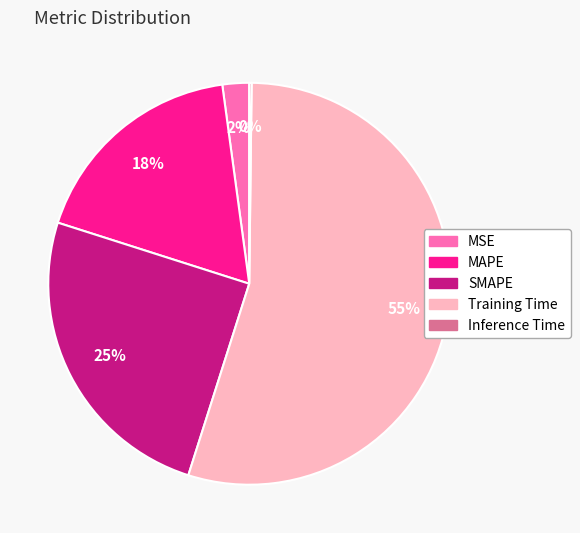

To the nearest percent, what portion does SMAPE represent?

25%